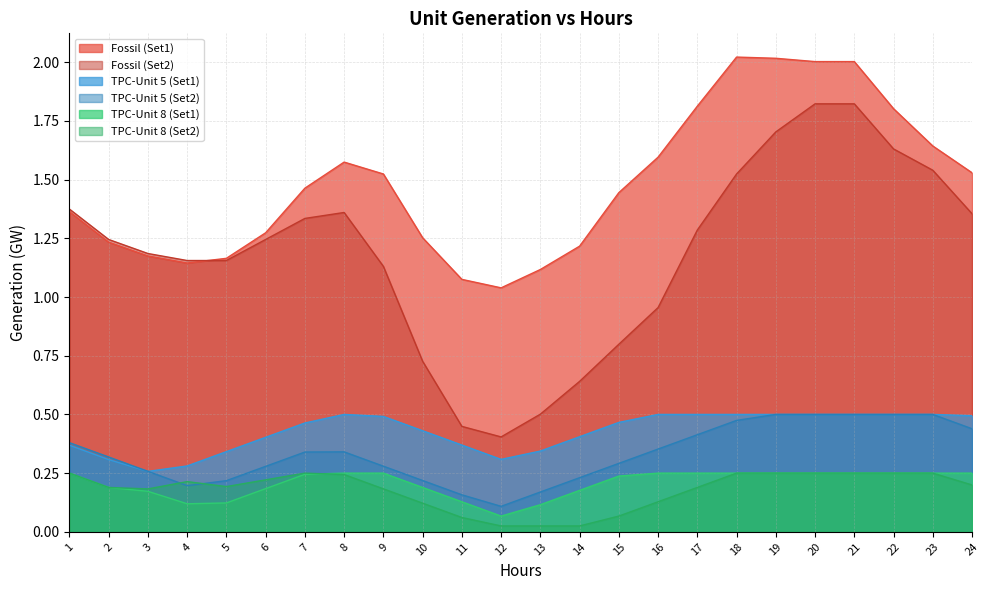

Read the TPC-Unit 8 (Set1) value at 19.

0.2